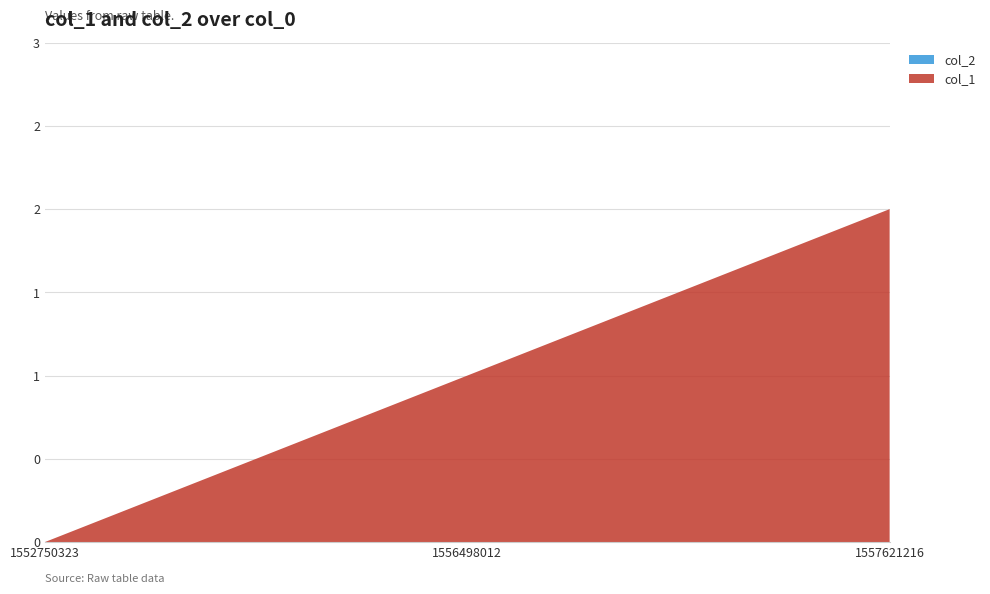

Reading left to right, transcribe all the data shown in this chart.

col_1: 0	1	2
col_2: 0	0	0